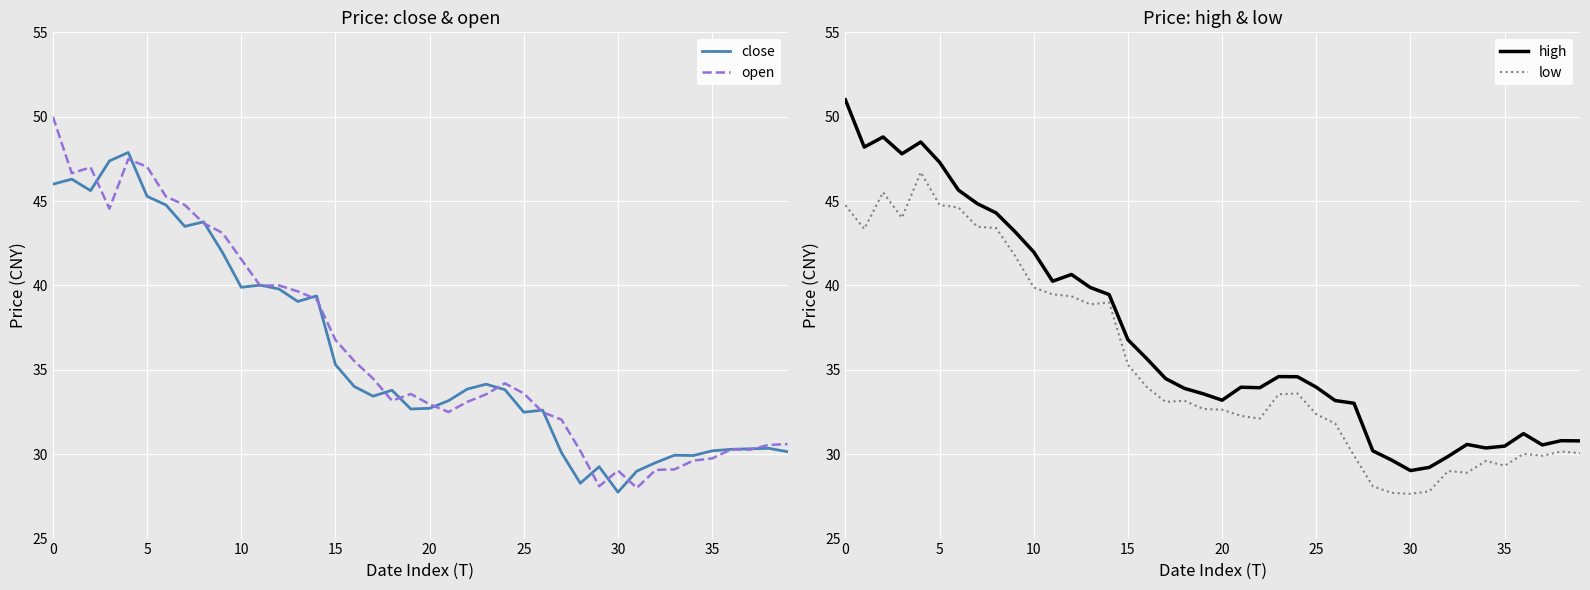

True or false: high and close cross at least once.

False